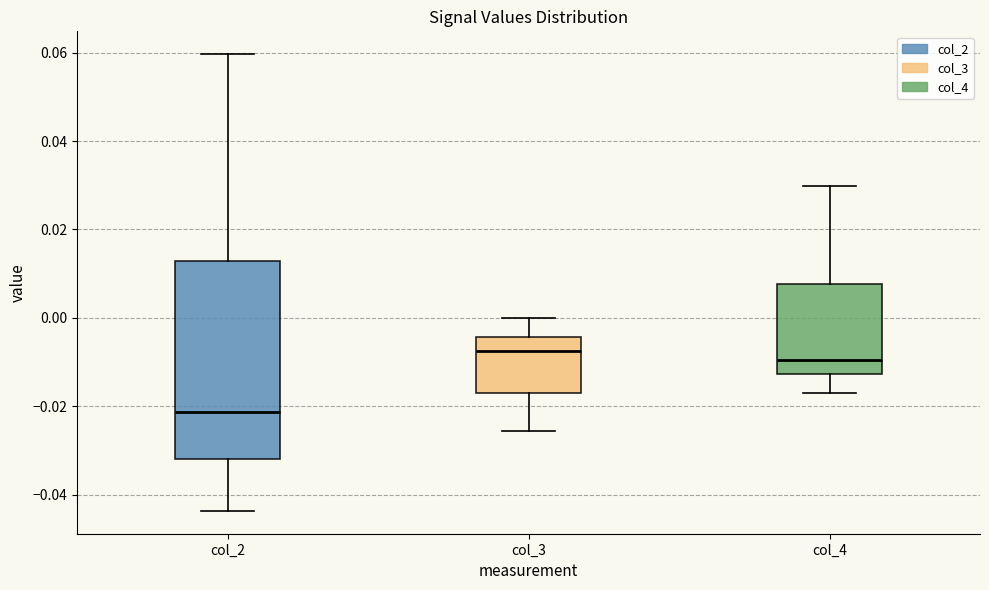

Reading left to right, transcribe this box plot: for each box, give where its median line is, the range the box spans, and where its two whiskers end, as read against the y-axis. The values are not printed on the chart, so give them approximately, as read against the axis.

col_2: median -0.022, box -0.032 to 0.012, whiskers -0.044 to 0.060
col_3: median -0.008, box -0.018 to -0.004, whiskers -0.026 to 0.000
col_4: median -0.010, box -0.012 to 0.008, whiskers -0.018 to 0.030